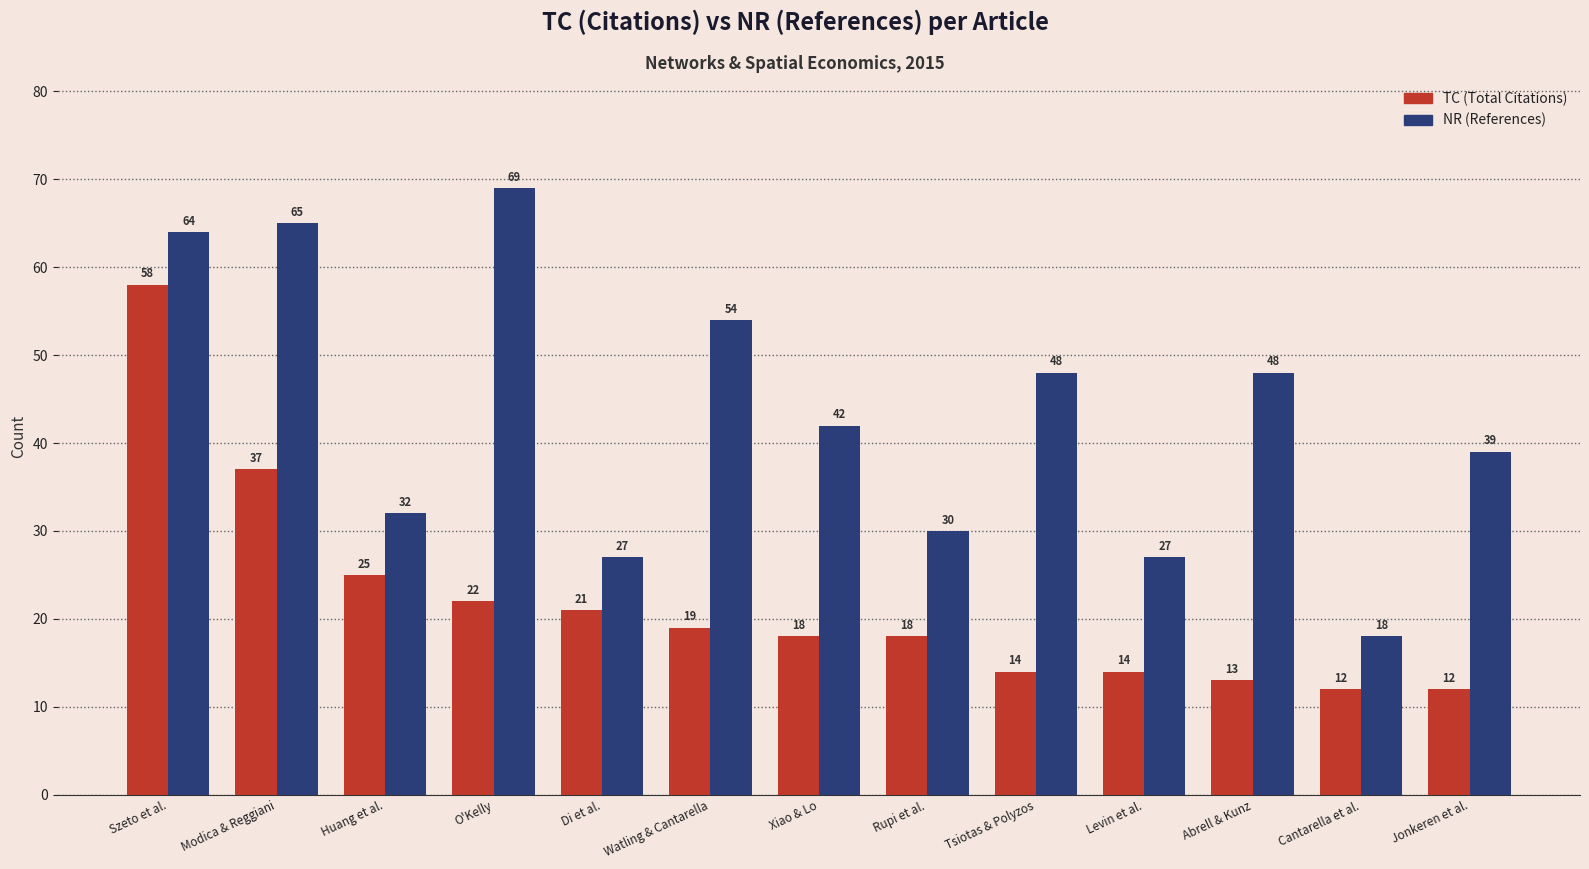

At how many categories does at least one series exceed 49?

4